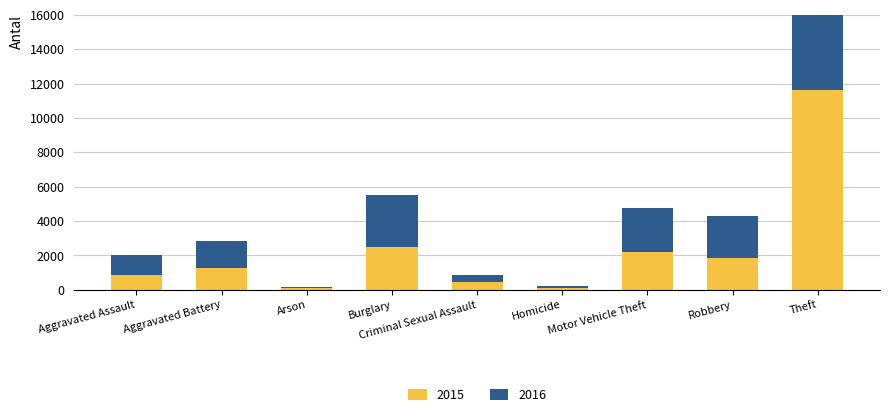

The 2016 series shows 3989 at Robbery. True or false?

False